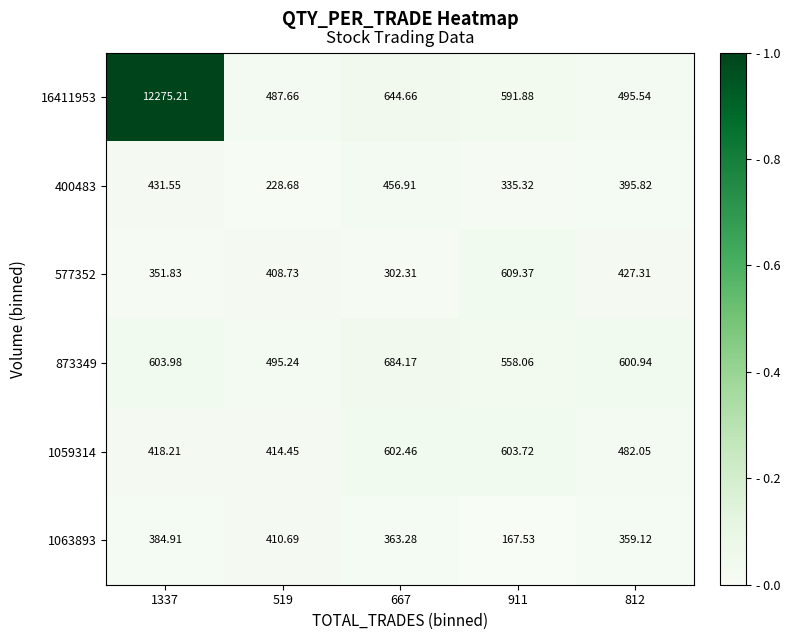

Is the value of 577352 at 667 greater than the value of 873349 at 1337?

No